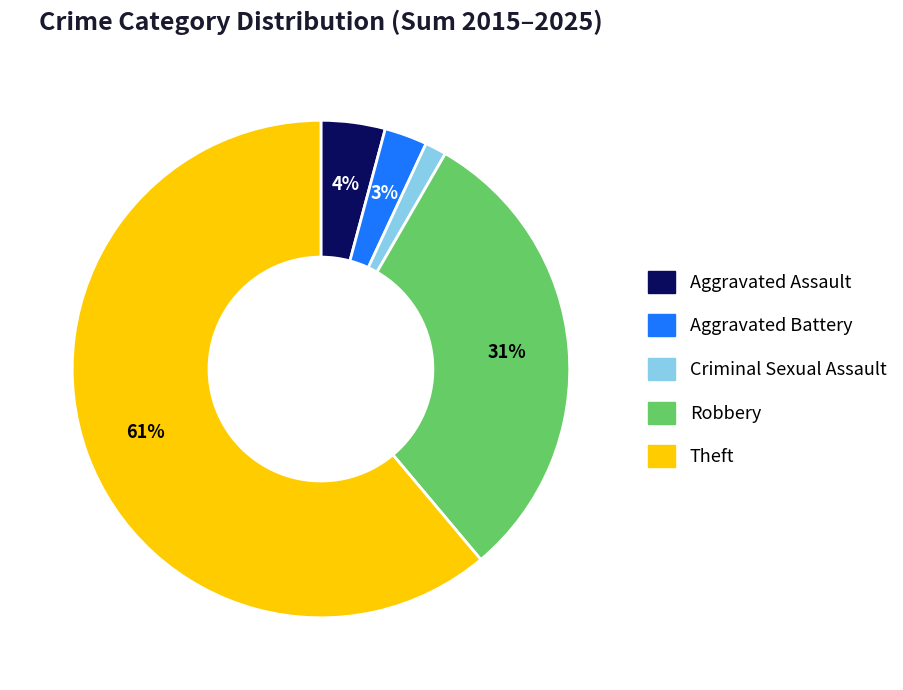

To the nearest percent, what is the combined percentage of Theft and Criminal Sexual Assault?

62%